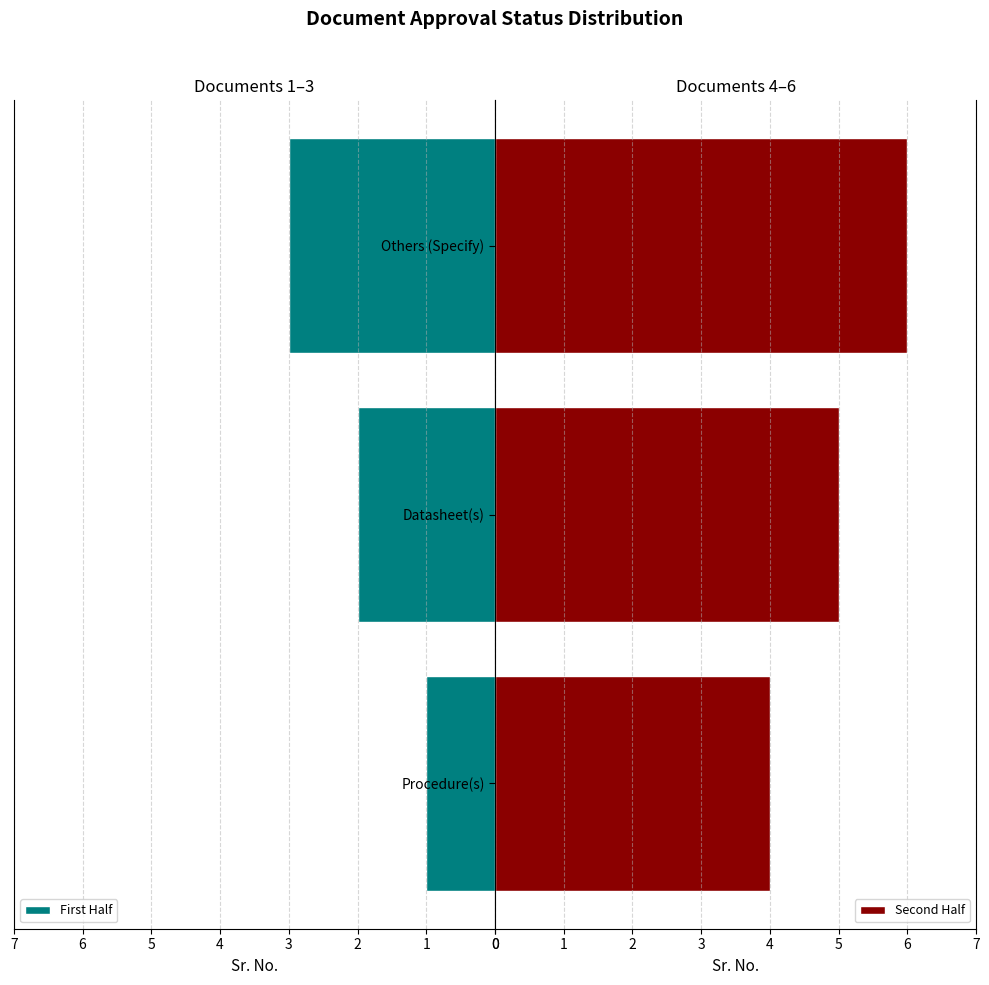

Which series has the largest total across all categories?

Second Half